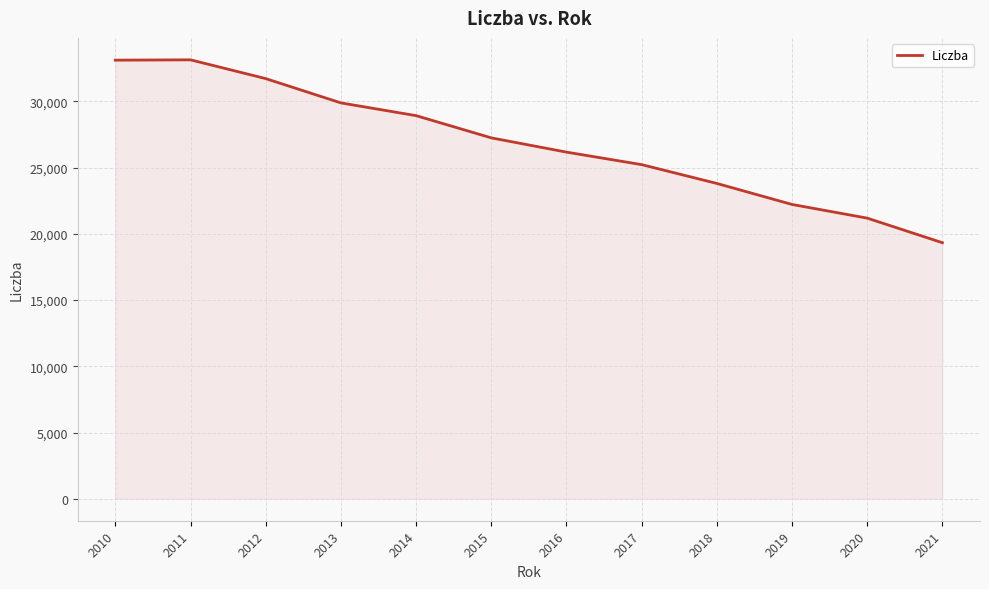

How many lines are shown in the chart?

1